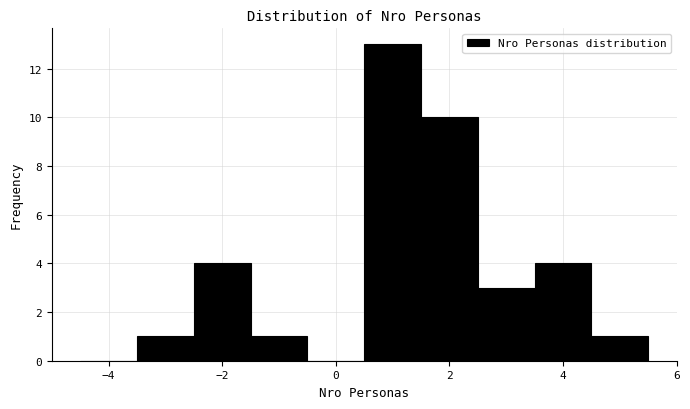

Reading left to right, list every bar in this chart as the range it spans on the x-axis followed by its height. Neither the bar edges nor the heights are printed on the chart, so give them approximately, as read against the axes.

-4.5 to -3.5: 0
-3.5 to -2.5: 1
-2.5 to -1.5: 4
-1.5 to -0.5: 1
-0.5 to 0.5: 0
0.5 to 1.5: 13
1.5 to 2.5: 10
2.5 to 3.5: 3
3.5 to 4.5: 4
4.5 to 5.5: 1